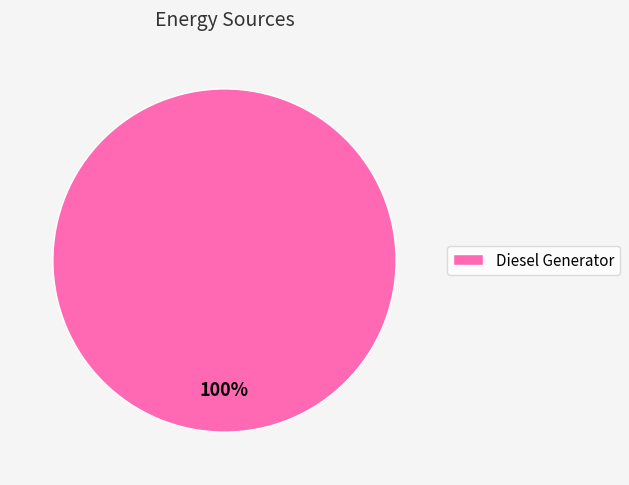

What percentage is the Diesel Generator slice, to the nearest percent?

100%